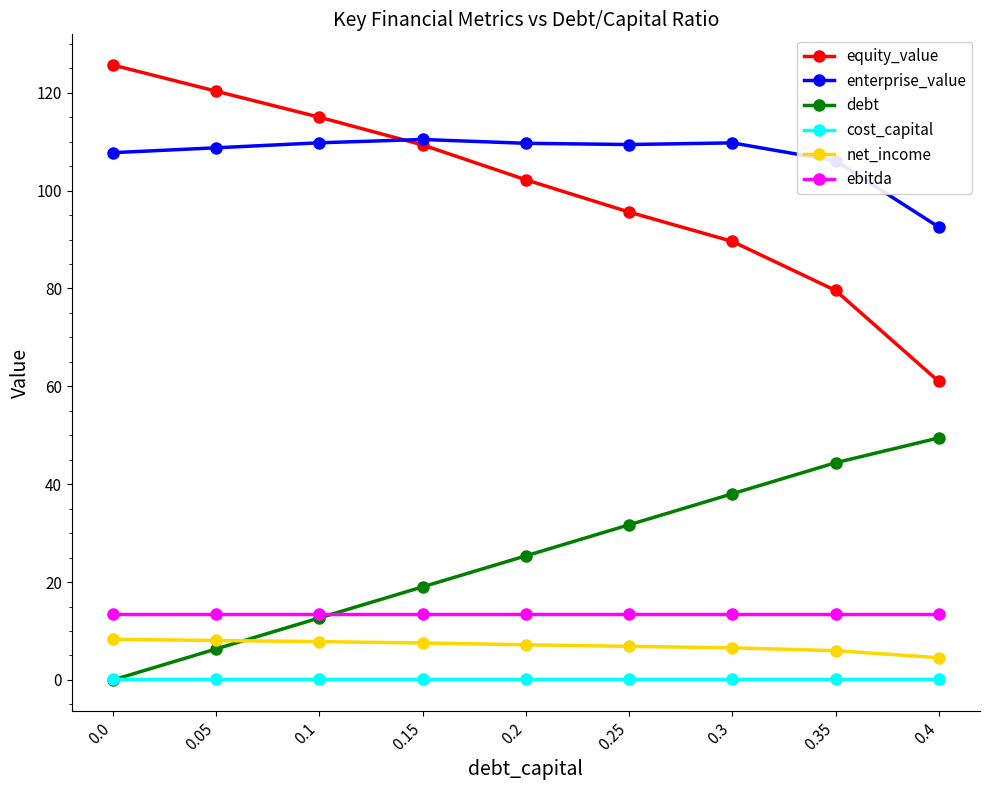

What is the value of the enterprise_value point at the 9th from the left?

92.6